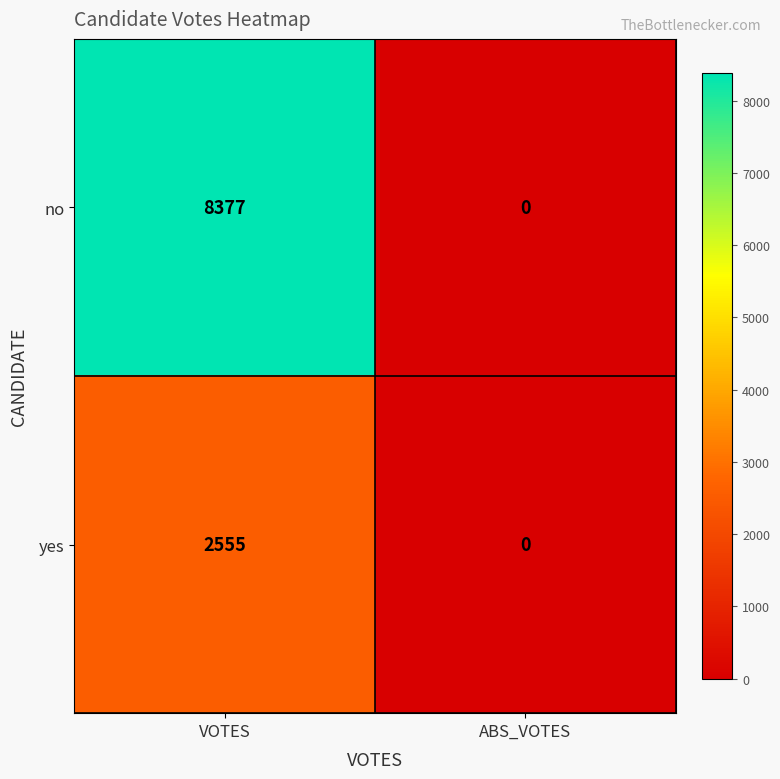

The value of no at ABS_VOTES is -3500. True or false?

False